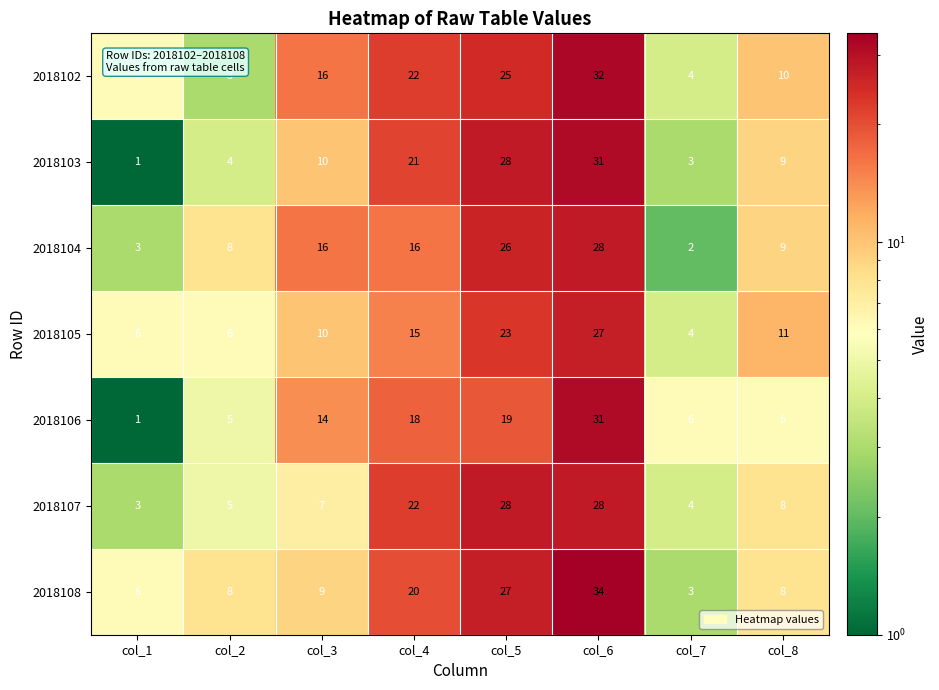

The 2018105 series shows 7 at col_7. True or false?

False